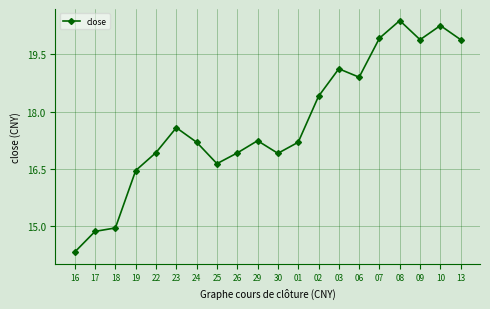

At which label does the data first exceed 17?

23